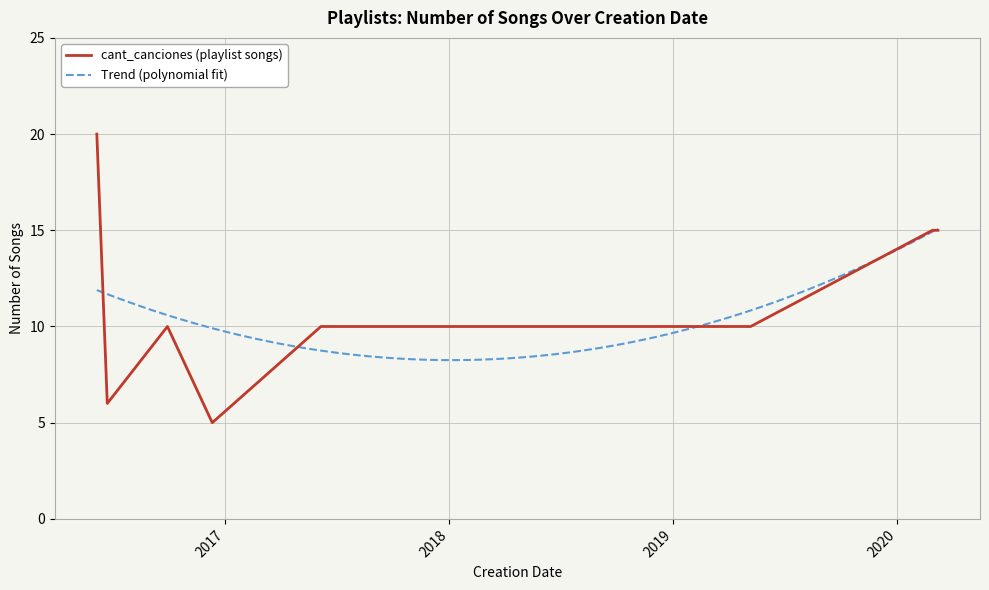

Reading left to right, transcribe all the data shown in this chart.

2016-06-06=20	2016-06-23=6	2016-09-29=10	2016-12-11=5	2017-06-06=10	2017-06-16=10	2018-07-11=10	2019-05-07=10	2020-02-27=15	2020-03-07=15